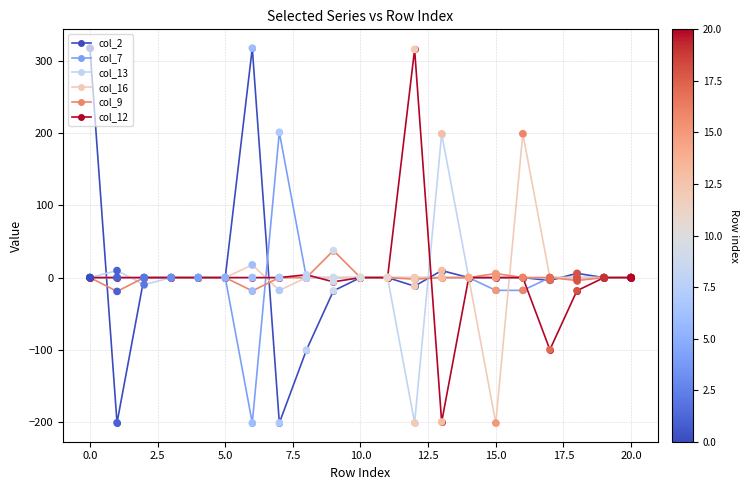

What is the lowest value of the col_13 series?

-200.9